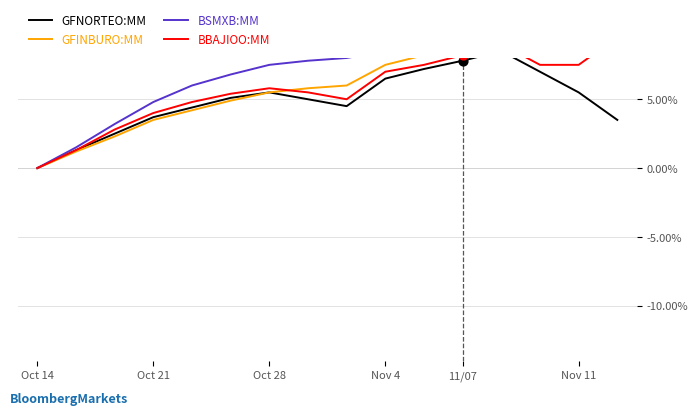

Which series contains the lowest Y value?

GFNORTEO:MM